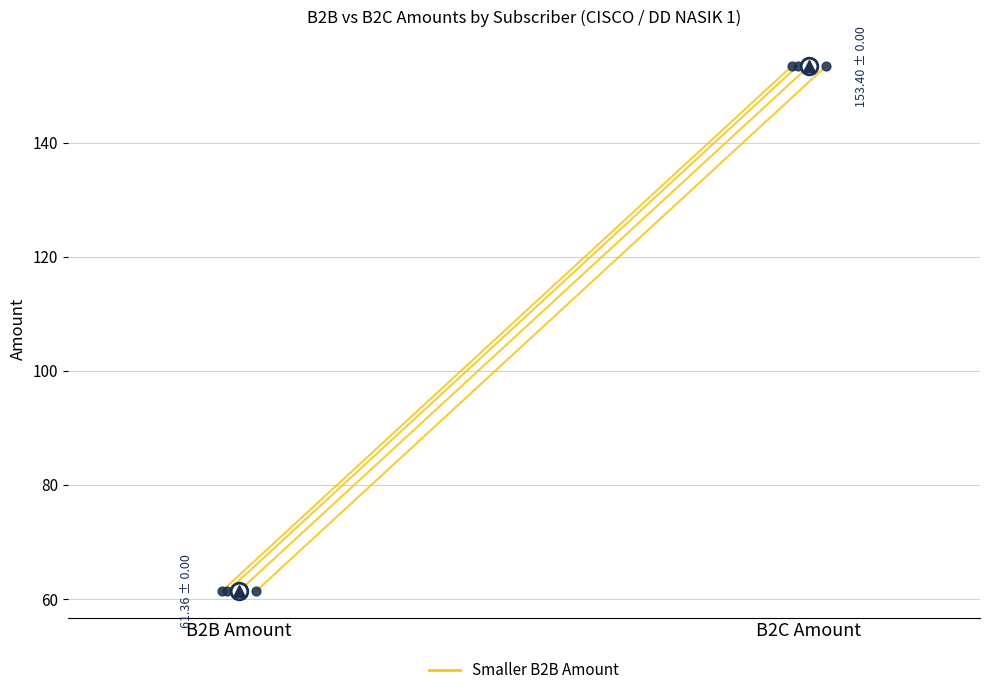

What is the change in value from B2B Amount to B2C Amount?

+92.0